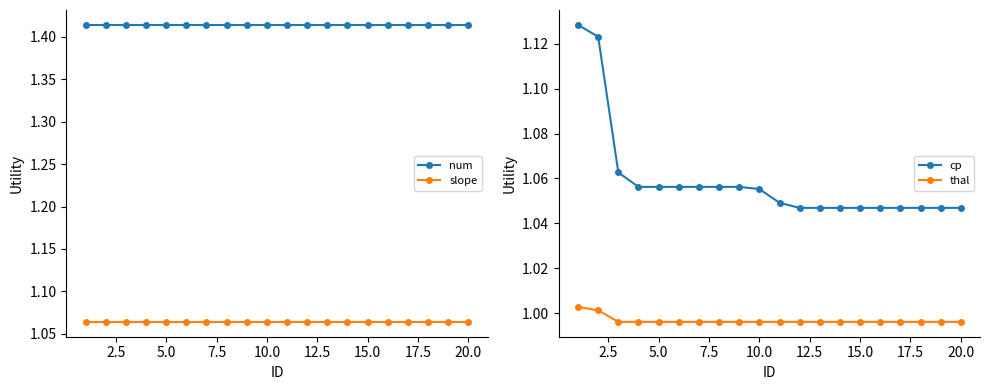

Is it true that slope equals 1.6 at 15.0?

False